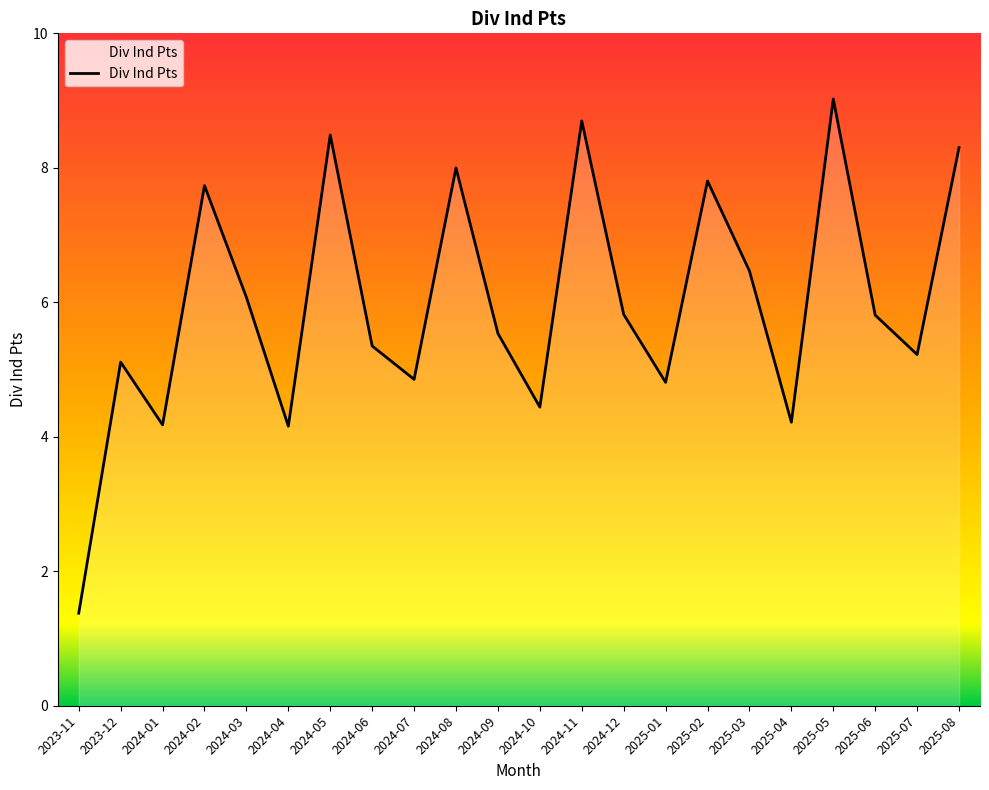

Between 2025-04 and 2024-07, which is larger?

2024-07